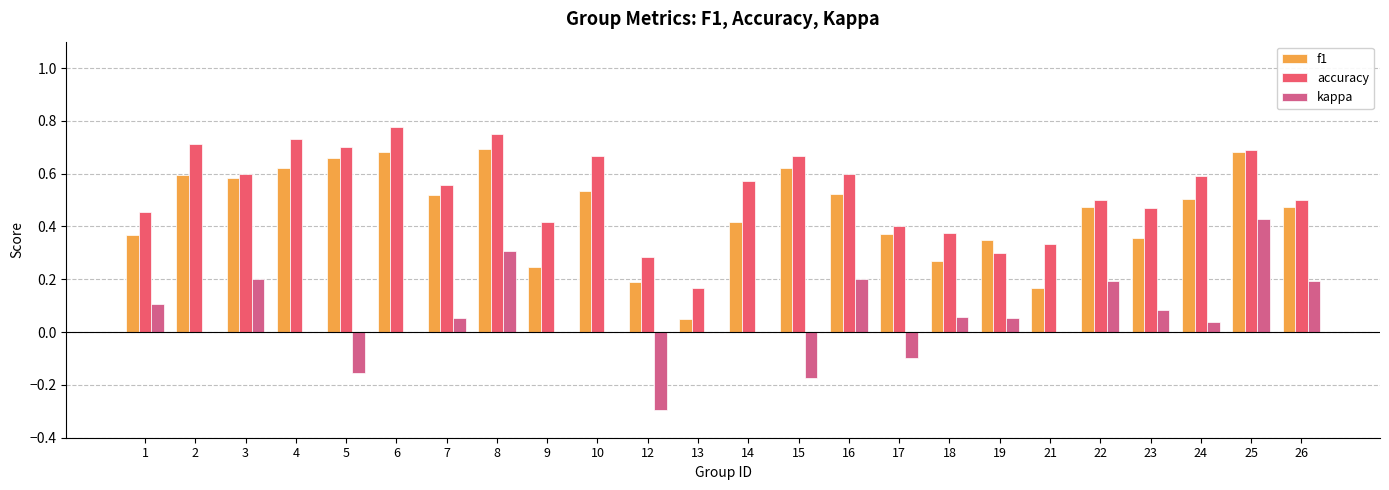

Is it true that accuracy equals 0.5 at 26?

True